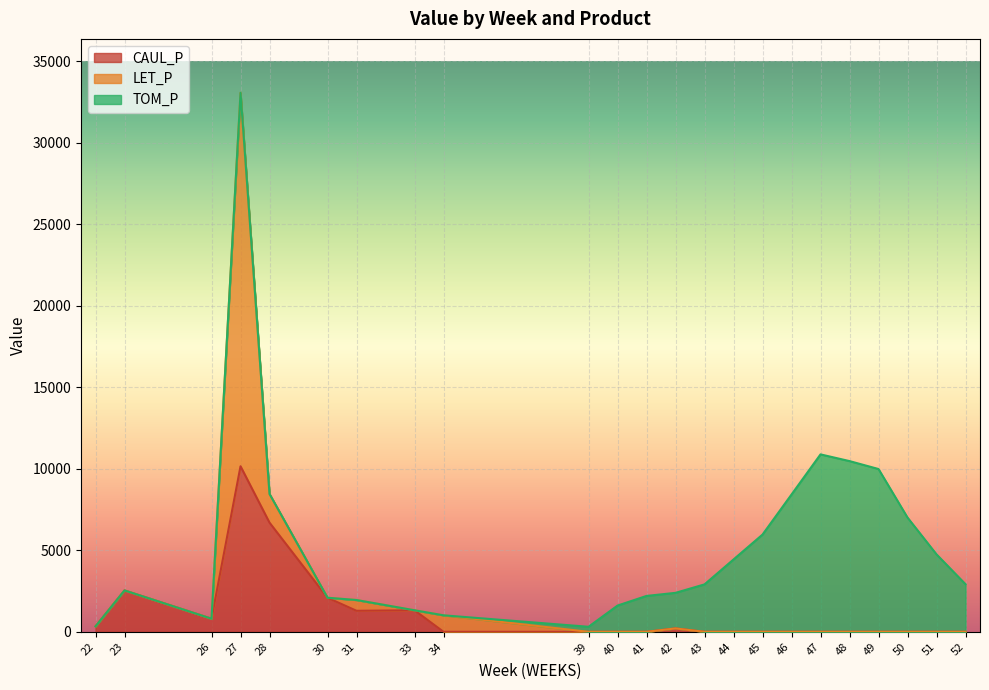

Which has a higher value, 42 or 33?

33